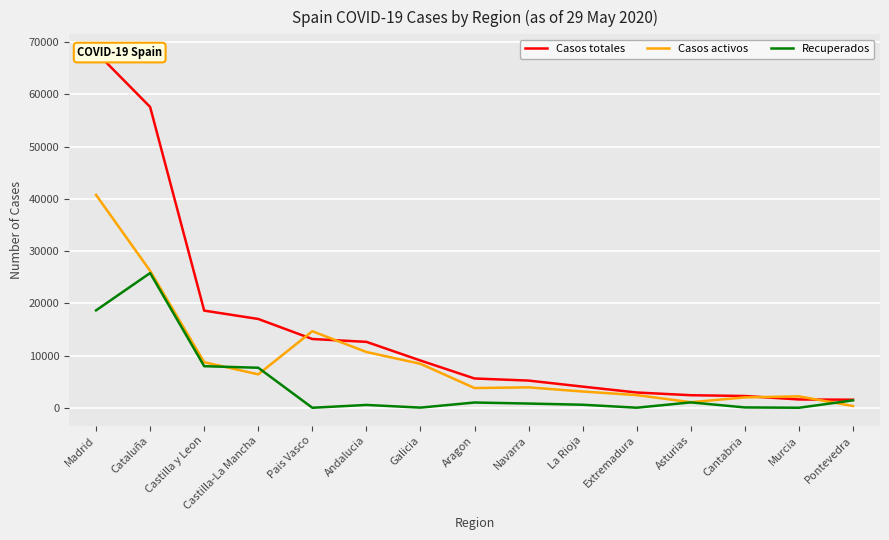

At which label is Casos totales closest to 34801?

Castilla y Leon